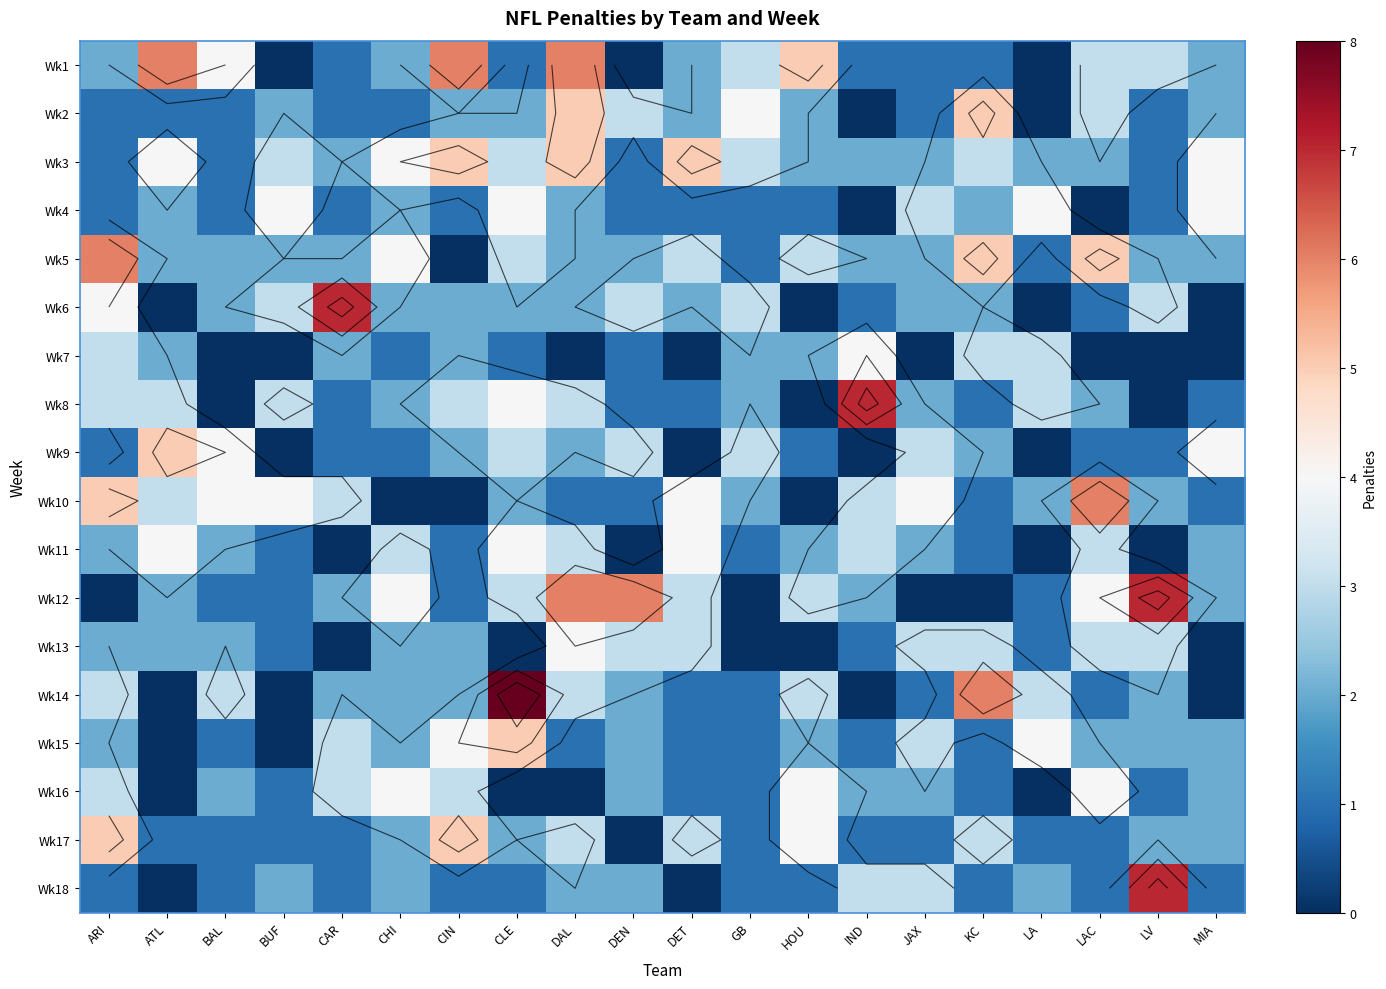

At which label is Wk4 closest to 2?

ATL